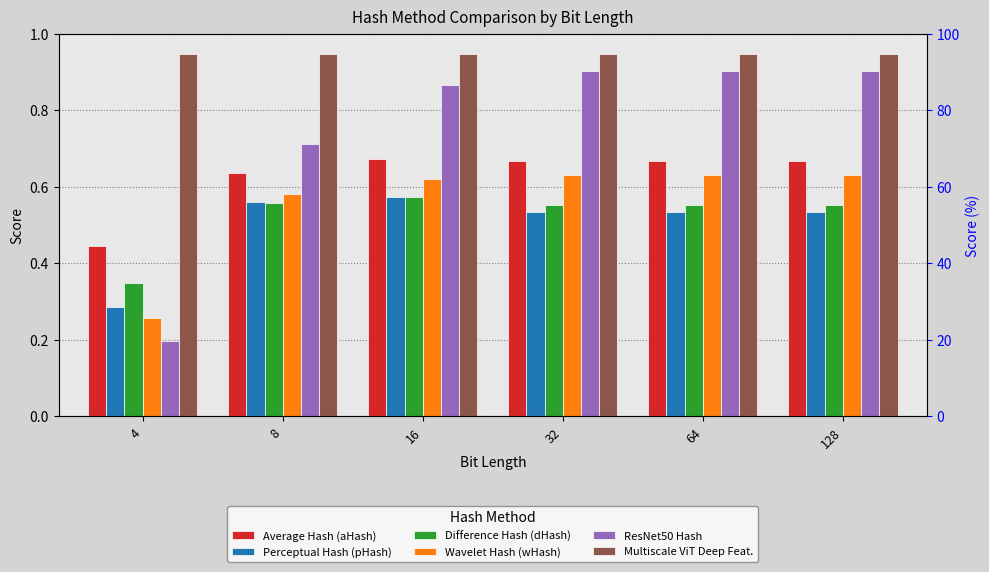

What are all the series names shown in the legend?

Average Hash (aHash), Perceptual Hash (pHash), Difference Hash (dHash), Wavelet Hash (wHash), ResNet50 Hash, Multiscale ViT Deep Feat.